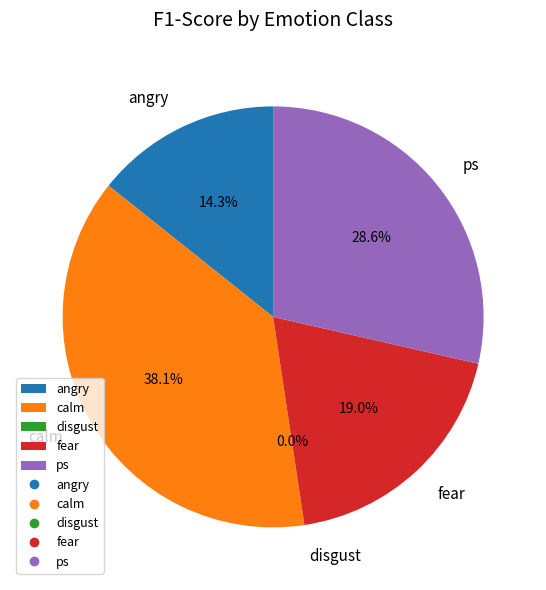

To the nearest percent, what is the difference between the calm and angry slice percentages?

24%